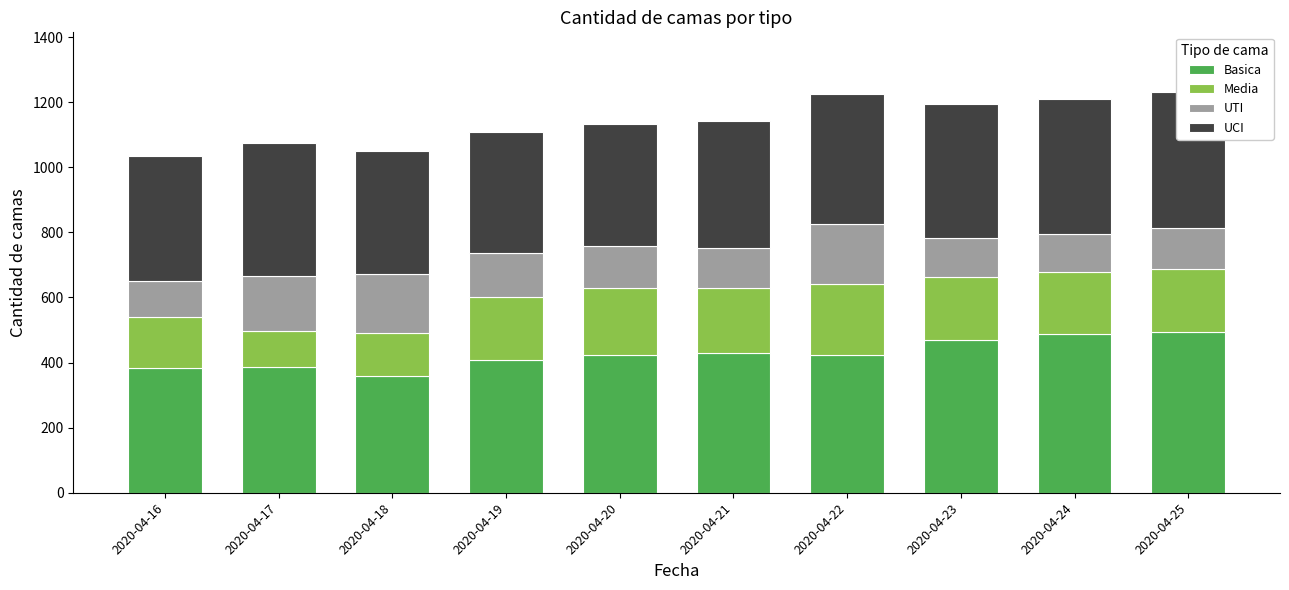

Rank the series by their maximum value, from highest to lowest.

Basica, UCI, Media, UTI